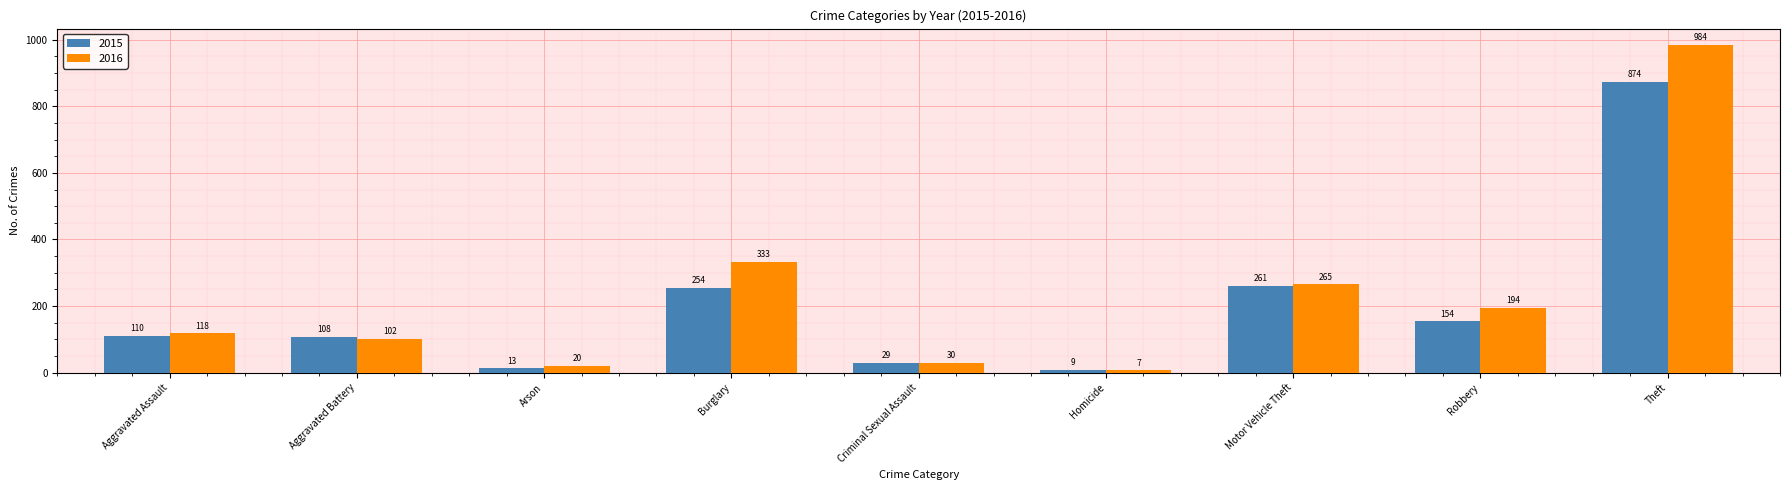

Reading left to right, transcribe all the data shown in this chart.

2015: 110	108	13	254	29	9	261	154	874
2016: 118	102	20	333	30	7	265	194	984